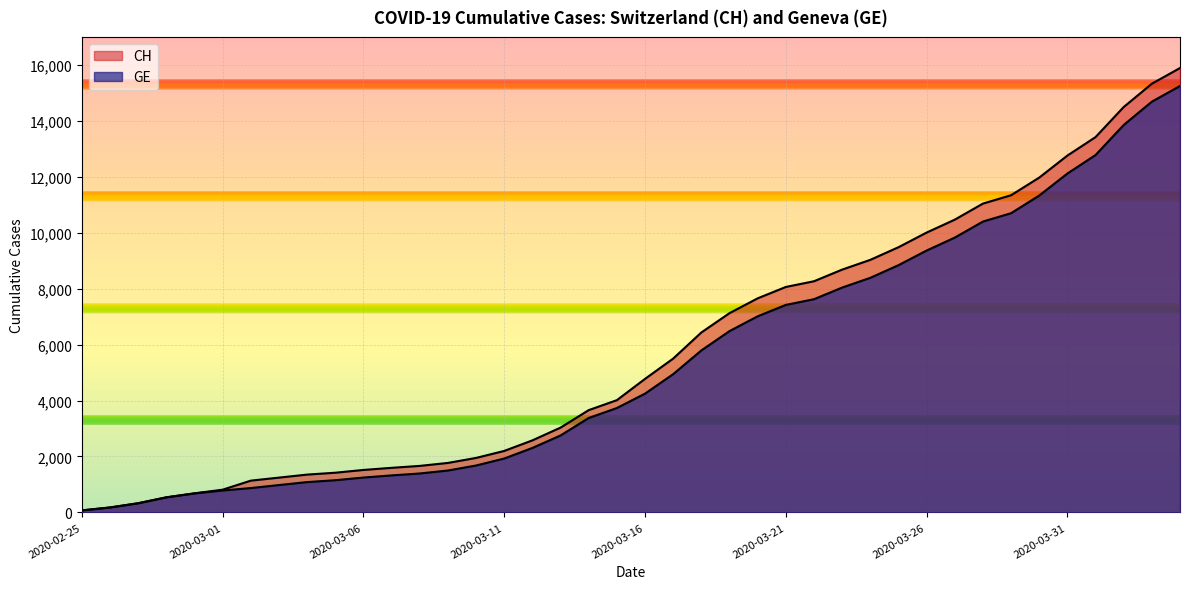

What is the label of the 21st point from the left?

2020-03-16